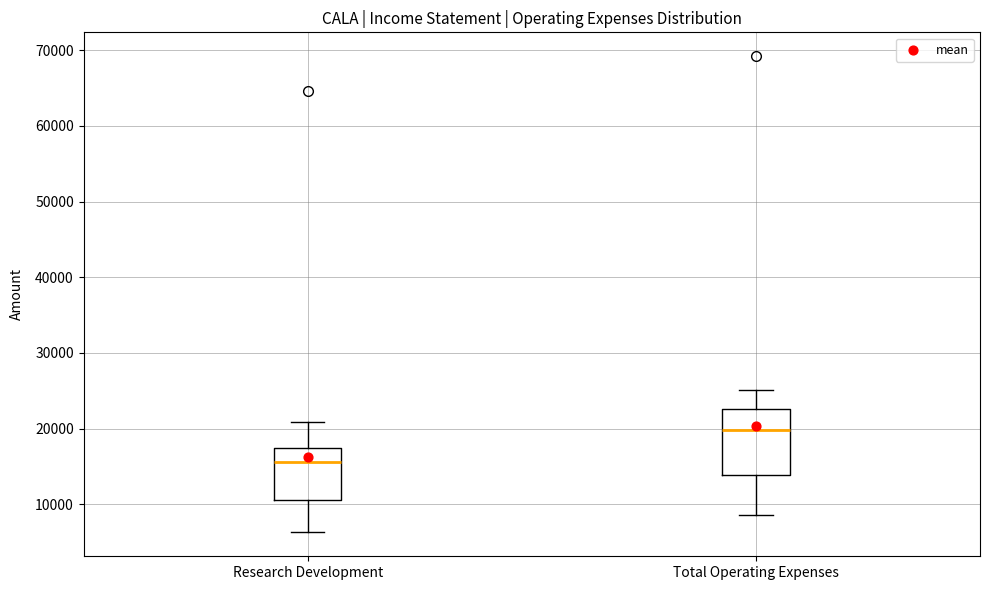

Comparing the boxes themselves (not the whiskers), which one is the tallest?

Total Operating Expenses